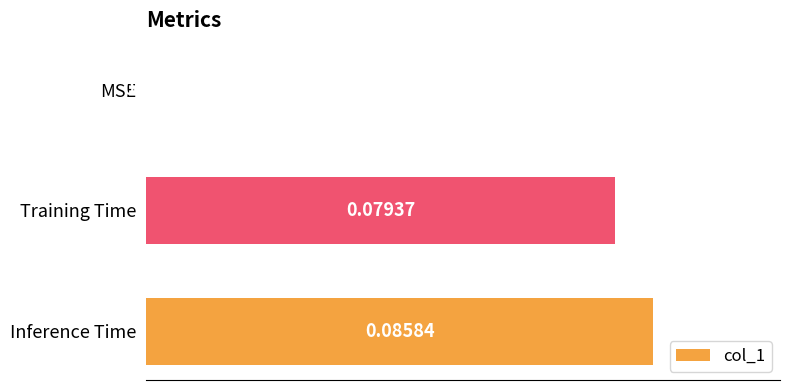

Which has a higher value, MSE or Inference Time?

Inference Time